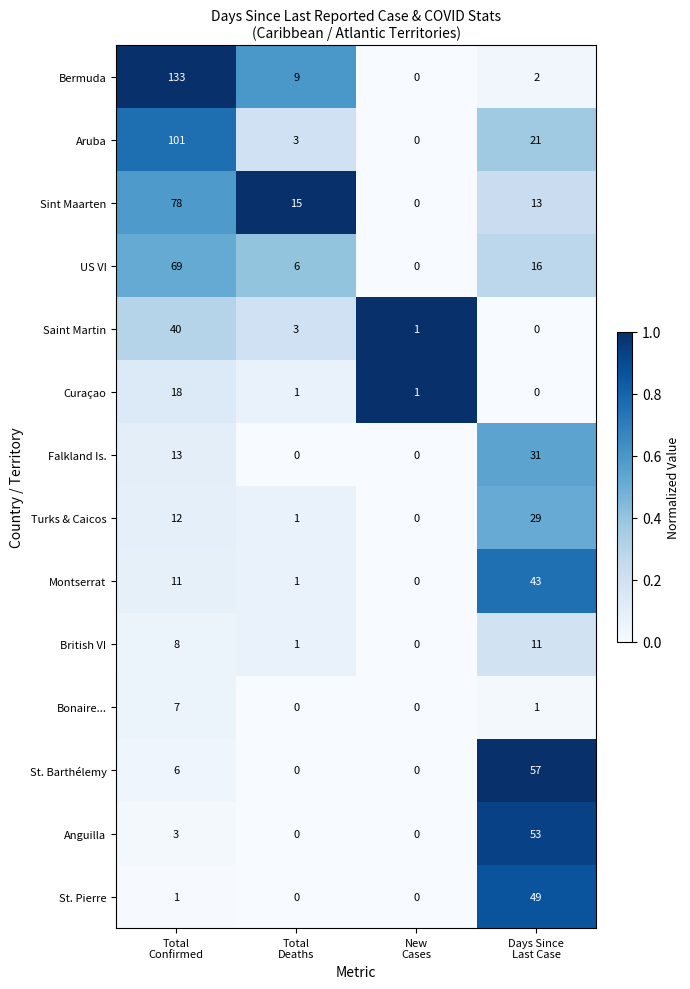

List the series in order of their peak value, lowest first.

Bonaire..., British VI, Curaçao, Turks & Caicos, Falkland Is., Saint Martin, Montserrat, St. Pierre, Anguilla, St. Barthélemy, US VI, Sint Maarten, Aruba, Bermuda